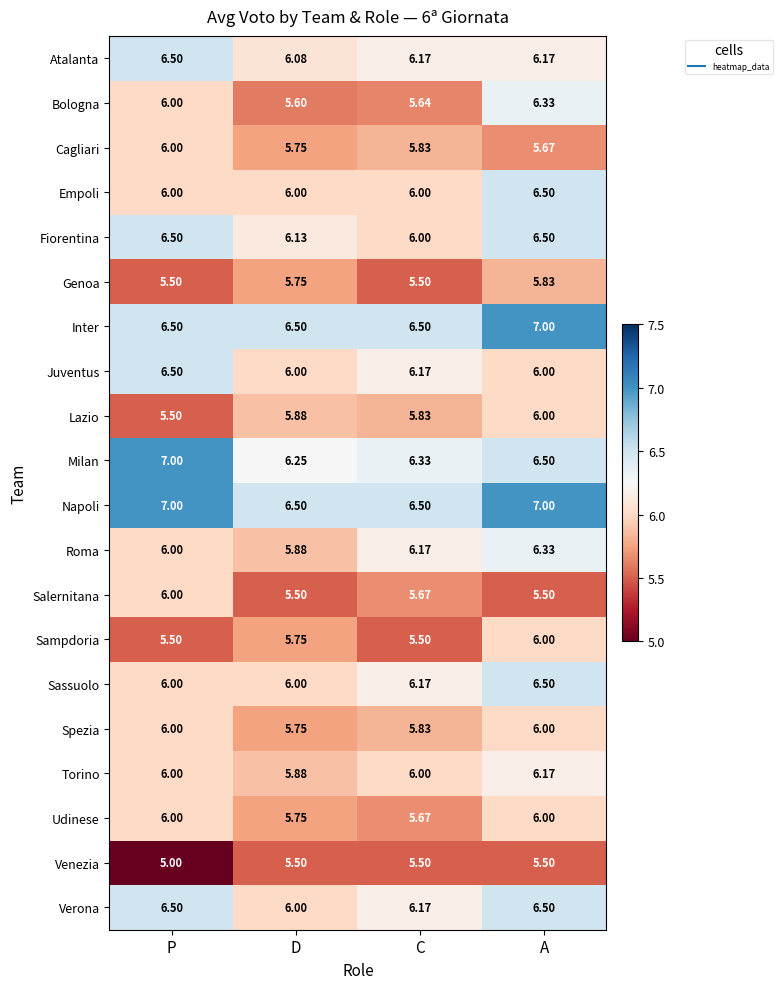

Which series has the largest range (max minus min)?

Milan